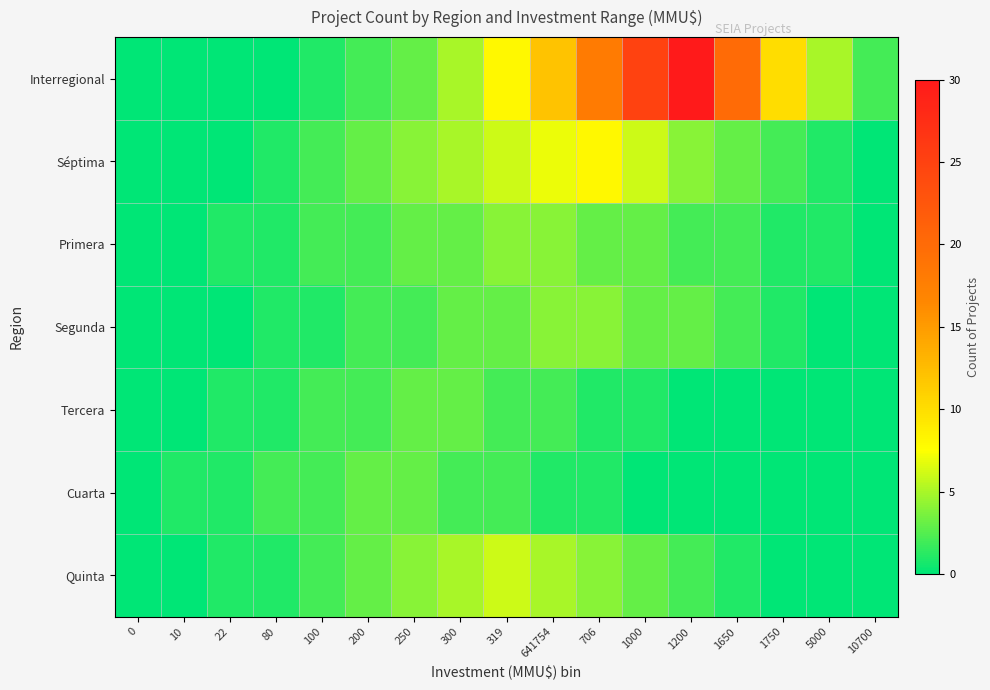

At which category is the sum across all series the highest?

1000